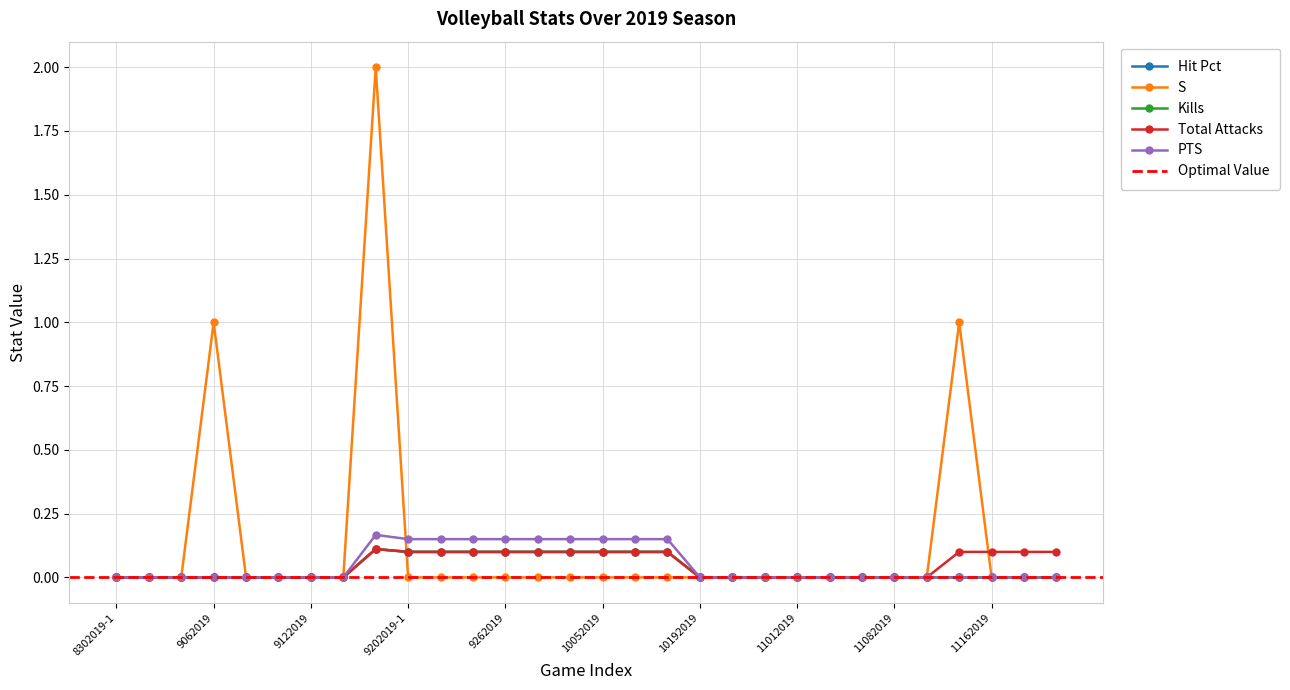

Which has a higher value, 11162019 or 11082019?

11162019